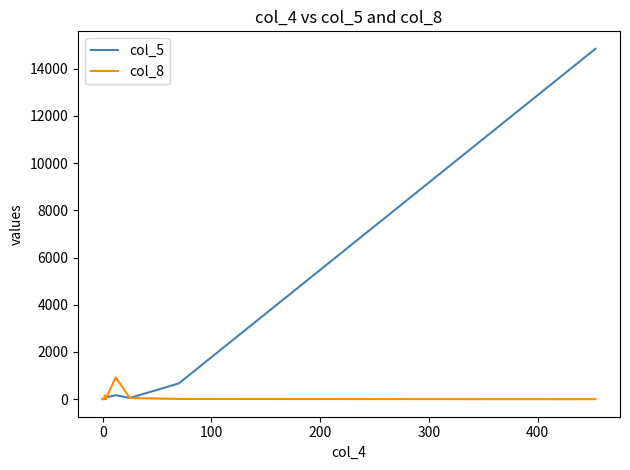

How many values in col_8 are above zero?

7